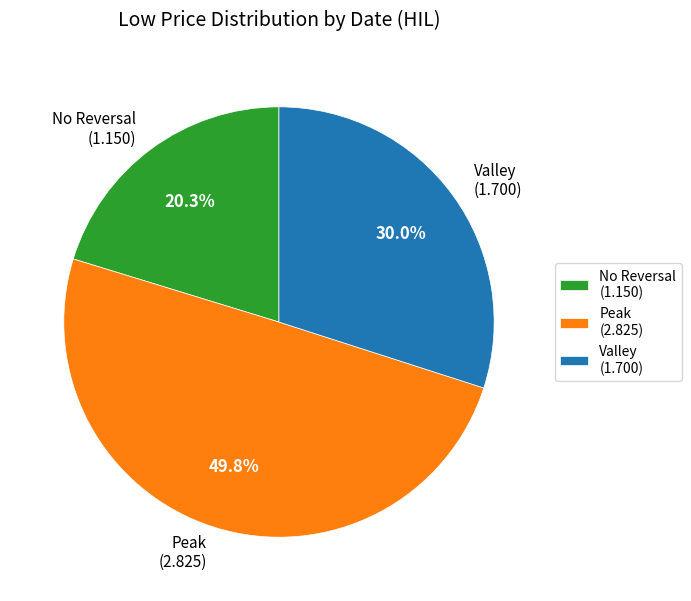

Combined, what portion of the pie is Peak (2.825) and Valley (1.700)?

79.7%